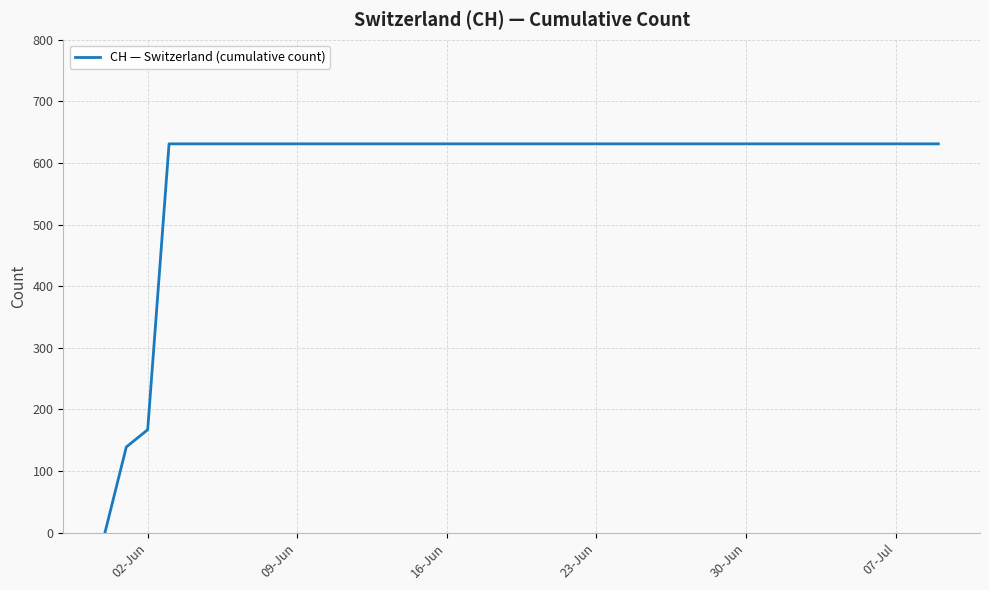

What is the greatest value displayed?

631